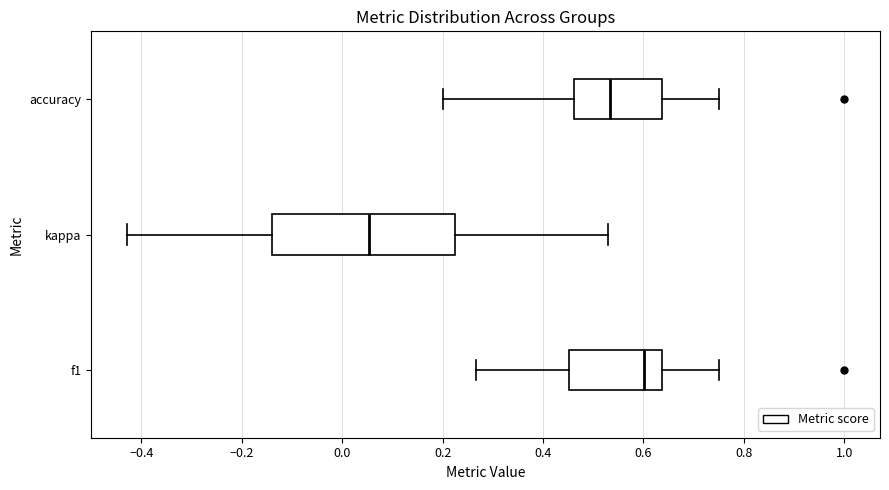

Reading bottom to top, read every box against the x-axis: the position of its median line, the range the box covers, and the ends of its whiskers. The values are not printed on the chart, so give them approximately, as read against the axis.

f1: median 0.60, box 0.46 to 0.64, whiskers 0.26 to 0.76
kappa: median 0.06, box -0.14 to 0.22, whiskers -0.42 to 0.52
accuracy: median 0.54, box 0.46 to 0.64, whiskers 0.20 to 0.76